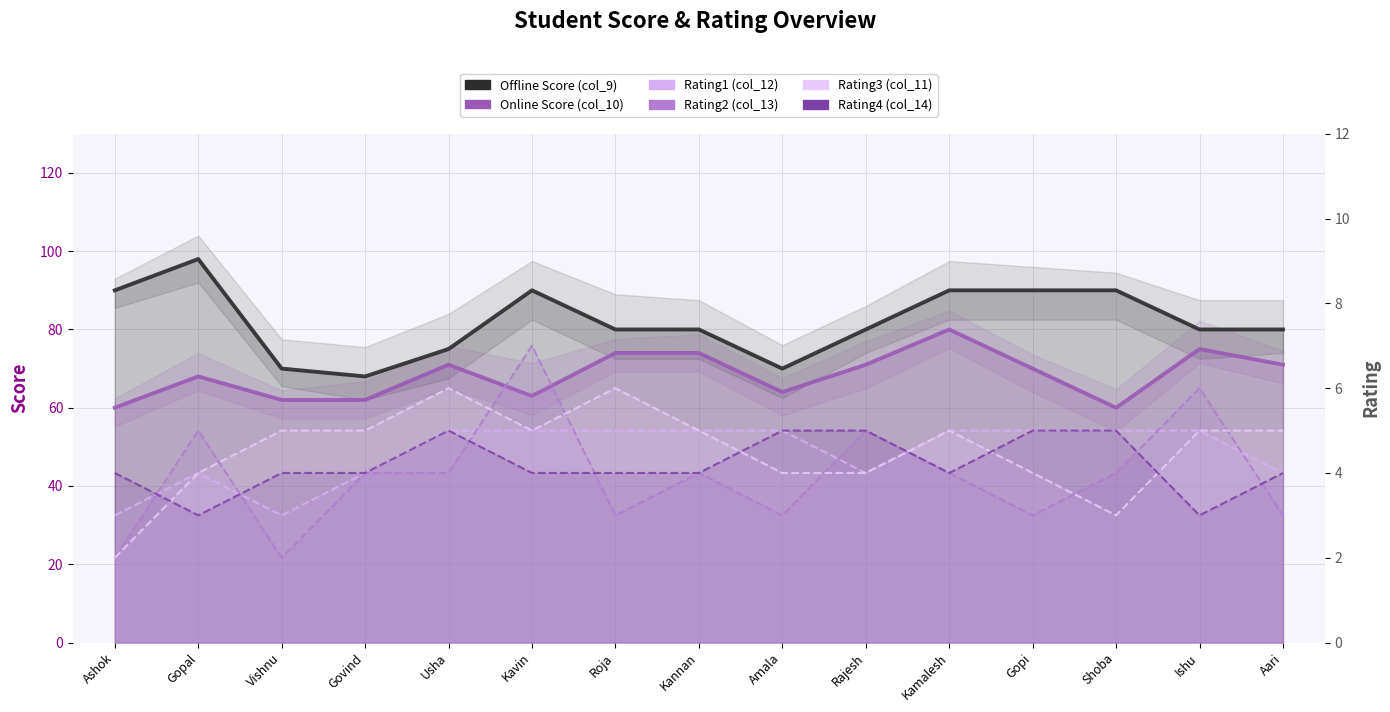

How many Rating2 (col_13) values are between 3 and 5?

11